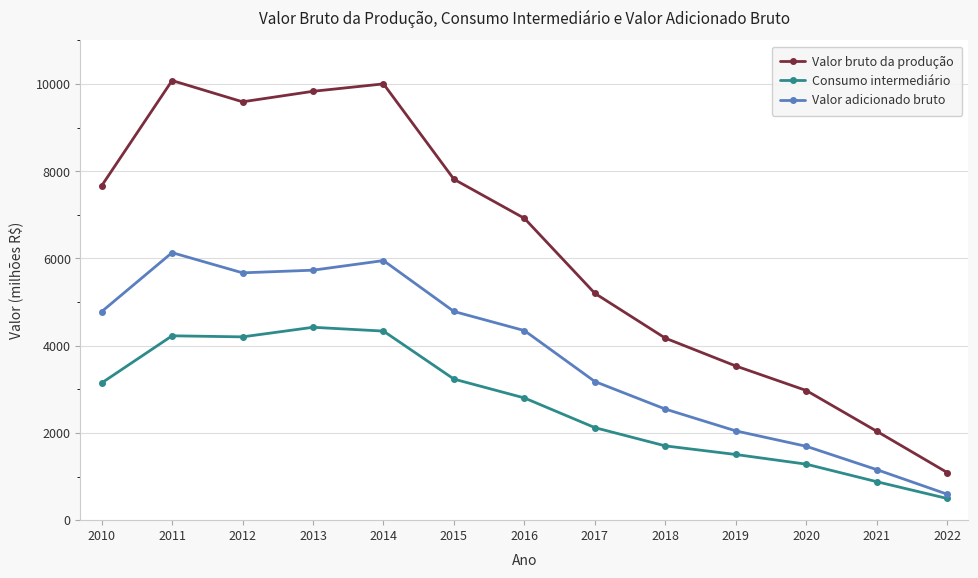

What is the spread (max minus min) of values at 2014?

5668.1